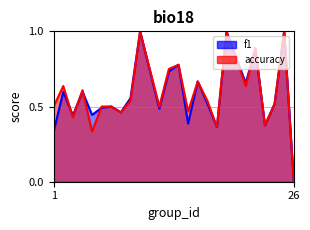

Rank the series by their maximum value, from highest to lowest.

f1, accuracy